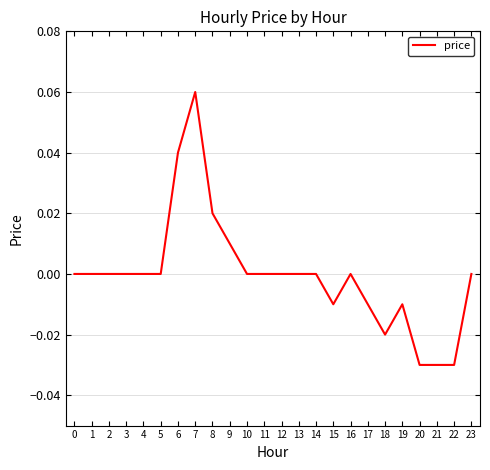

Which has a higher value, 8 or 16?

8